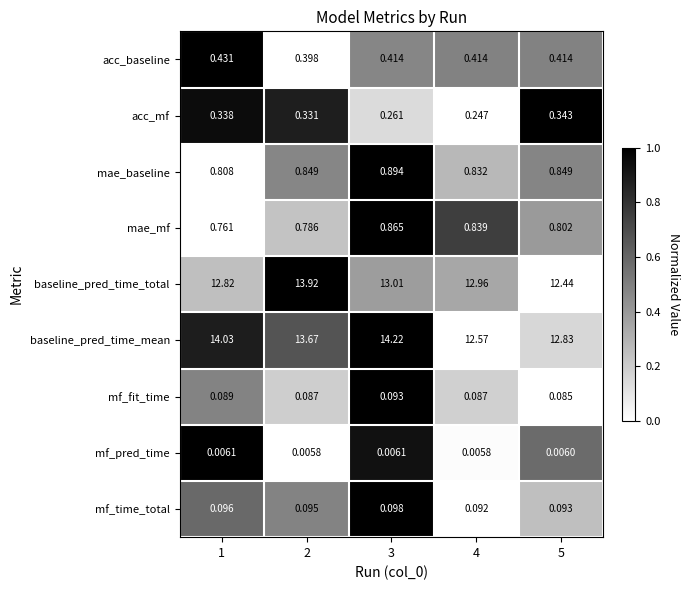

Which series changed the most between 2 and 3?

baseline_pred_time_total